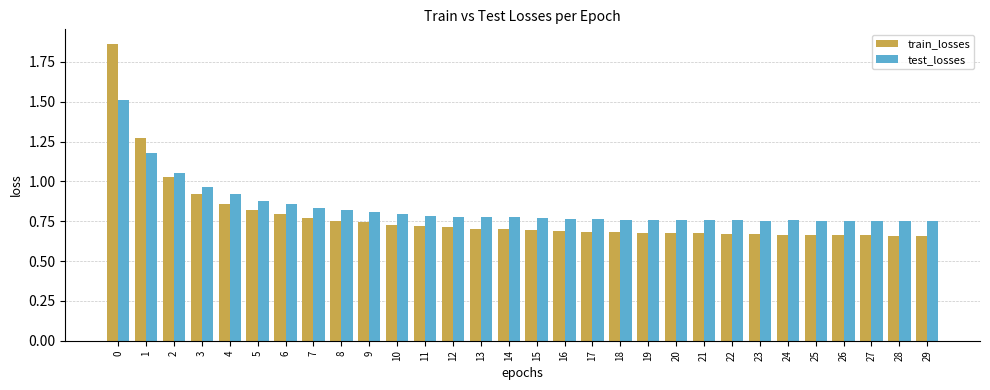

Count the number of data series in this chart.

2